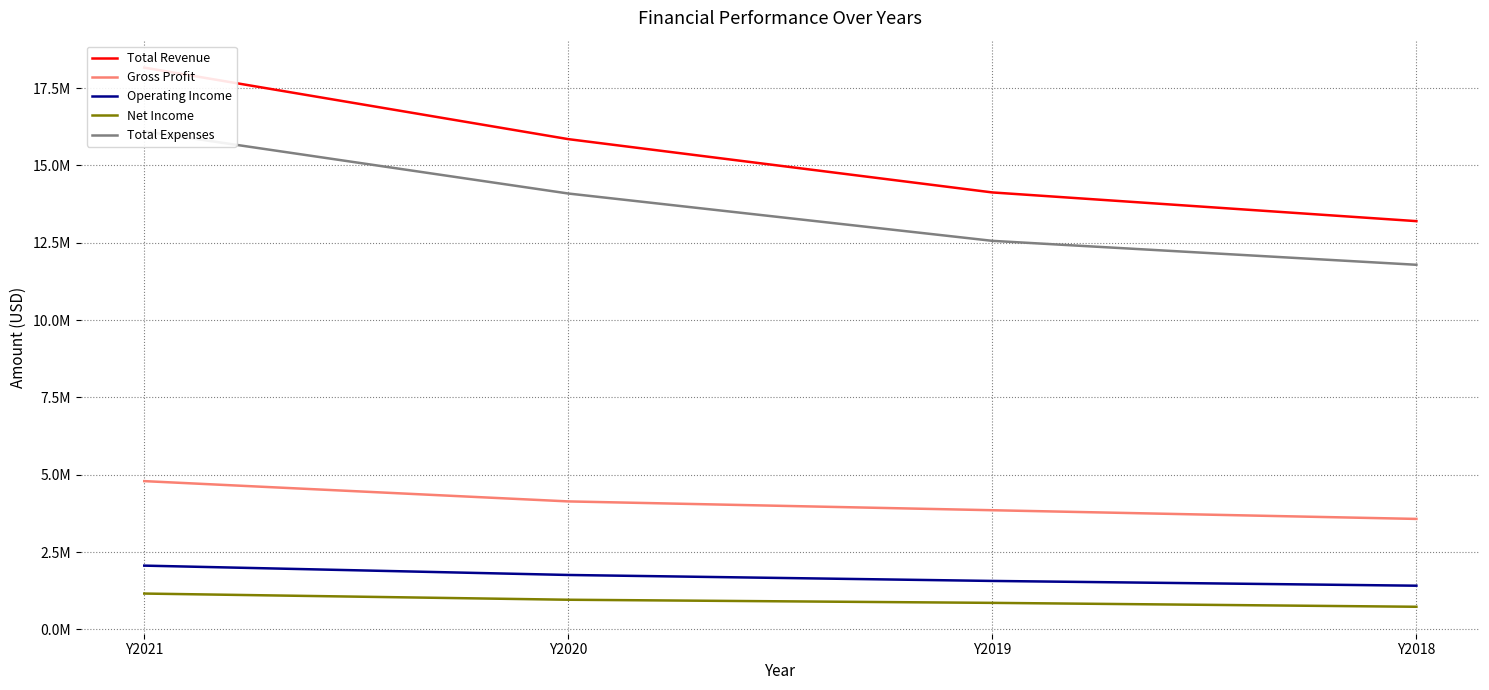

True or false: Total Expenses has more than 0 interior local peaks.

False